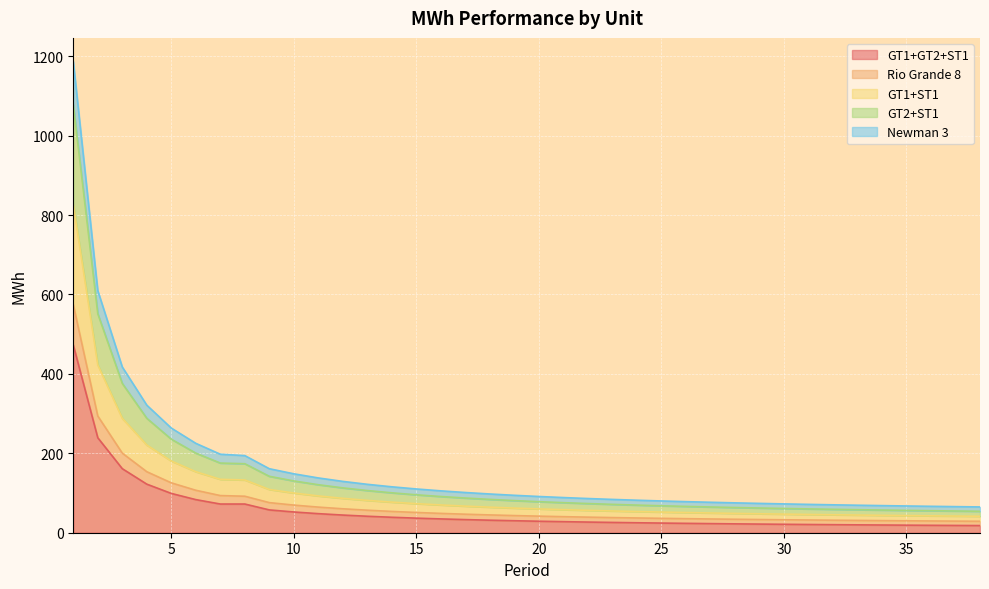

Is it true that Rio Grande 8 equals 141.3 at 24?

False